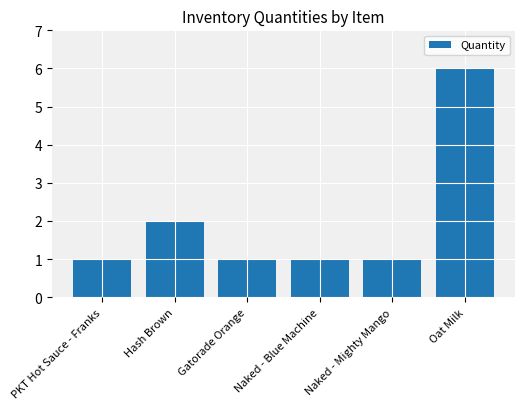

What is the label of the 5th bar from the left?

Naked - Mighty Mango